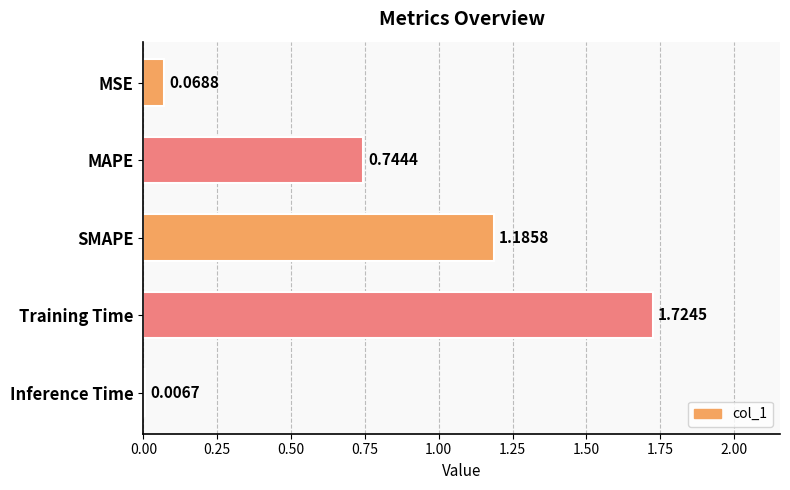

Which category has the lowest value across all series?

Inference Time